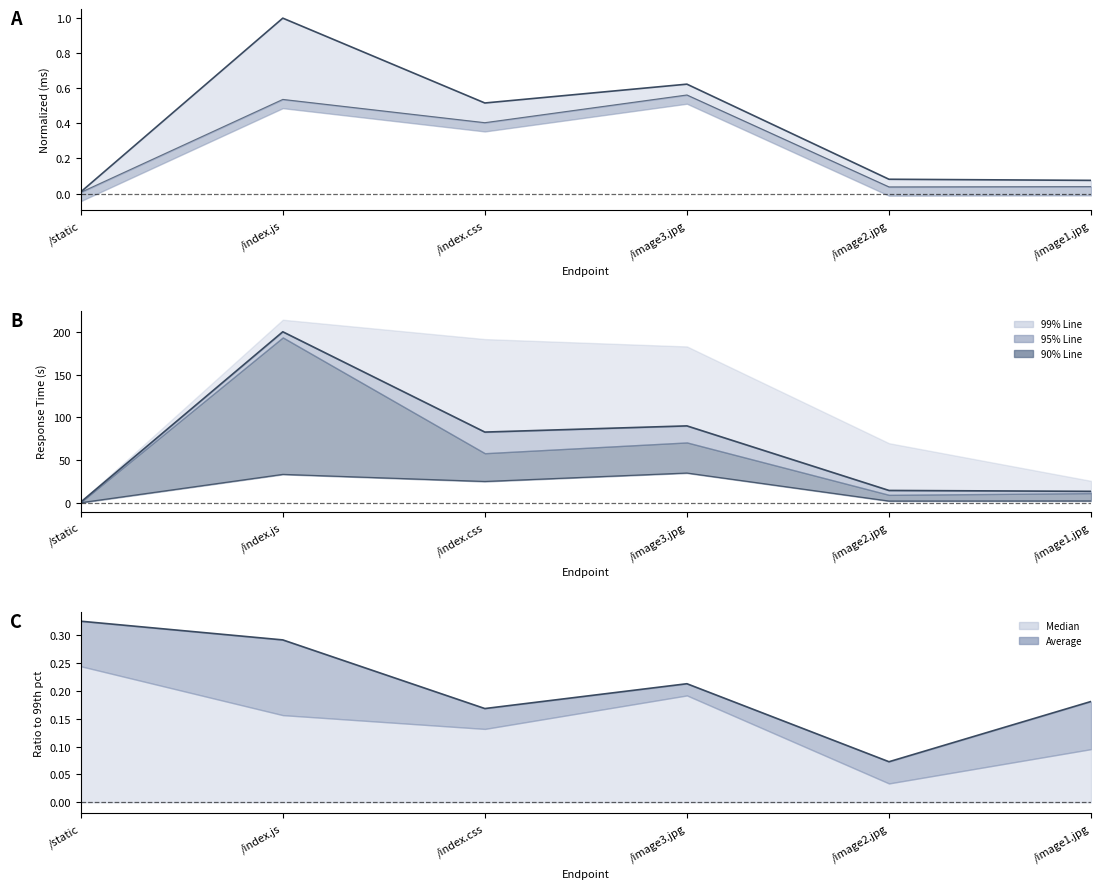

What is the difference between the second highest and second lowest values in the Median series?

31.1